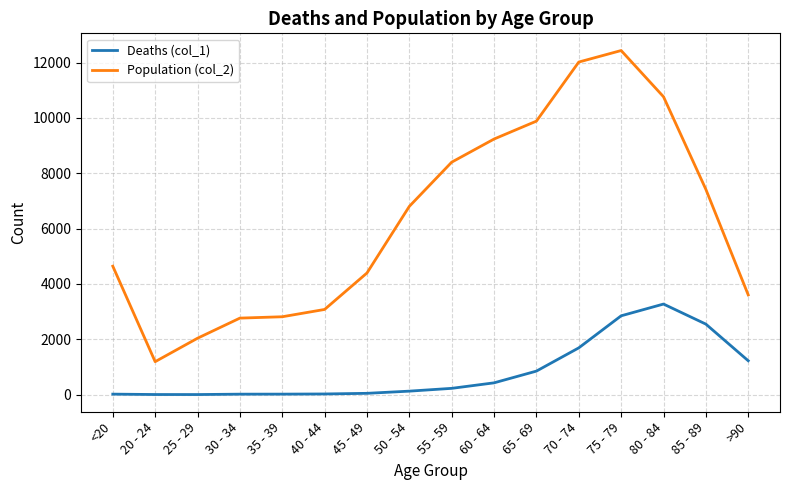

At which label does Population (col_2) reach its minimum?

20 - 24